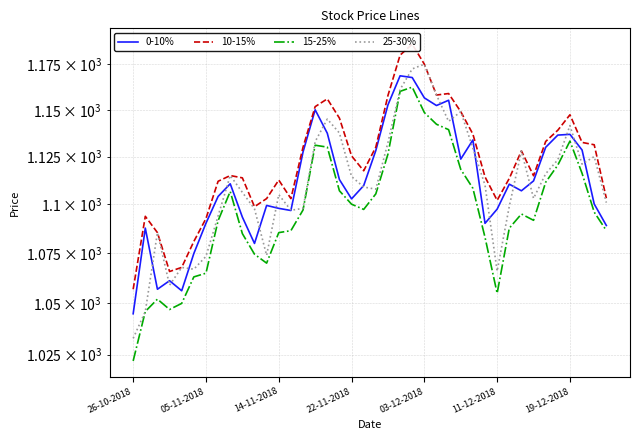

Rank the categories by 25-30% value from highest to lowest.

24, 23, 22, 25, 27, 16, 26, 36, 17, 15, 21, 28, 32, 38, 35, 37, 34, 8, 18, 29, 19, 20, 9, 12, 33, 39, 31, 14, 10, 13, 7, 14-11-2018, 11, 19-12-2018, 03-12-2018, 11-12-2018, 30, 22-11-2018, 05-11-2018, 26-10-2018